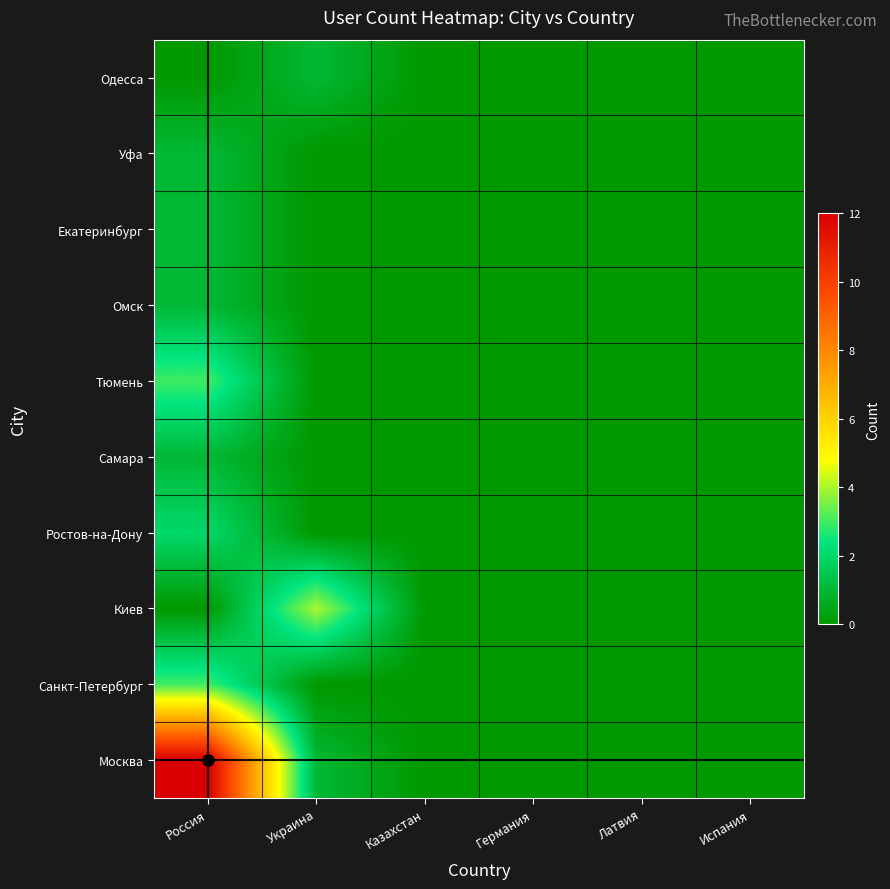

Reading right to left, what are all the values shown in this chart?

Москва: Испания=0	Латвия=0	Германия=0	Казахстан=0	Украина=1	Россия=12
Санкт-Петербург: Испания=0	Латвия=0	Германия=0	Казахстан=0	Украина=0	Россия=3
Киев: Испания=0	Латвия=0	Германия=0	Казахстан=0	Украина=4	Россия=0
Ростов-на-Дону: Испания=0	Латвия=0	Германия=0	Казахстан=0	Украина=0	Россия=2
Самара: Испания=0	Латвия=0	Германия=0	Казахстан=0	Украина=0	Россия=1
Тюмень: Испания=0	Латвия=0	Германия=0	Казахстан=0	Украина=0	Россия=3
Омск: Испания=0	Латвия=0	Германия=0	Казахстан=0	Украина=0	Россия=1
Екатеринбург: Испания=0	Латвия=0	Германия=0	Казахстан=0	Украина=0	Россия=1
Уфа: Испания=0	Латвия=0	Германия=0	Казахстан=0	Украина=0	Россия=1
Одесса: Испания=0	Латвия=0	Германия=0	Казахстан=0	Украина=1	Россия=0